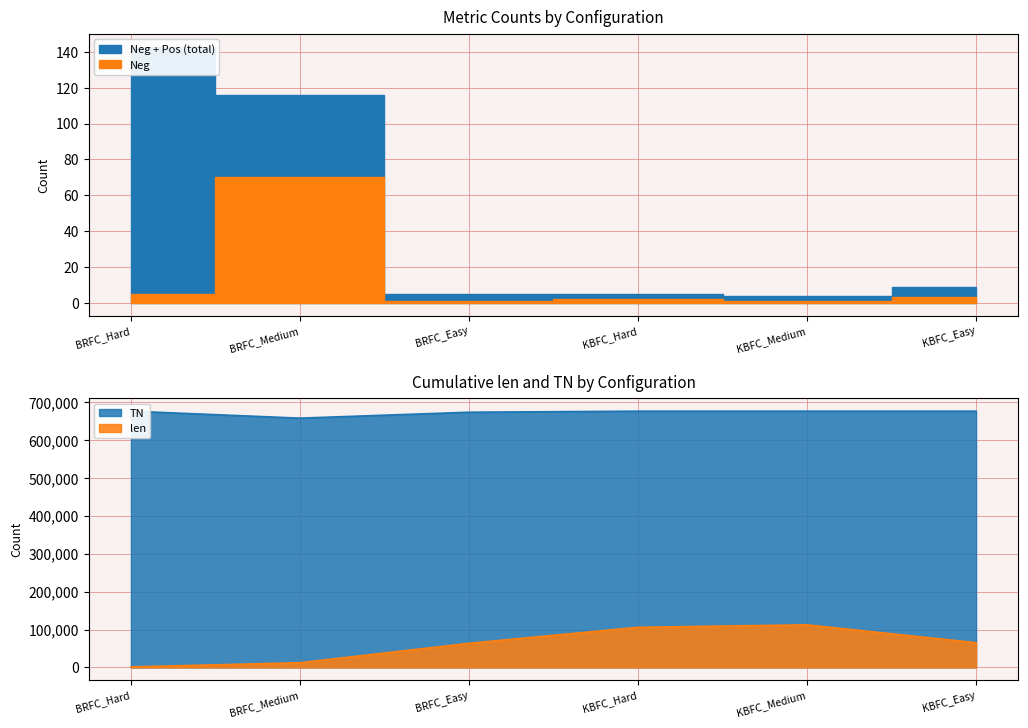

What position from the right is KBFC_Easy?

1